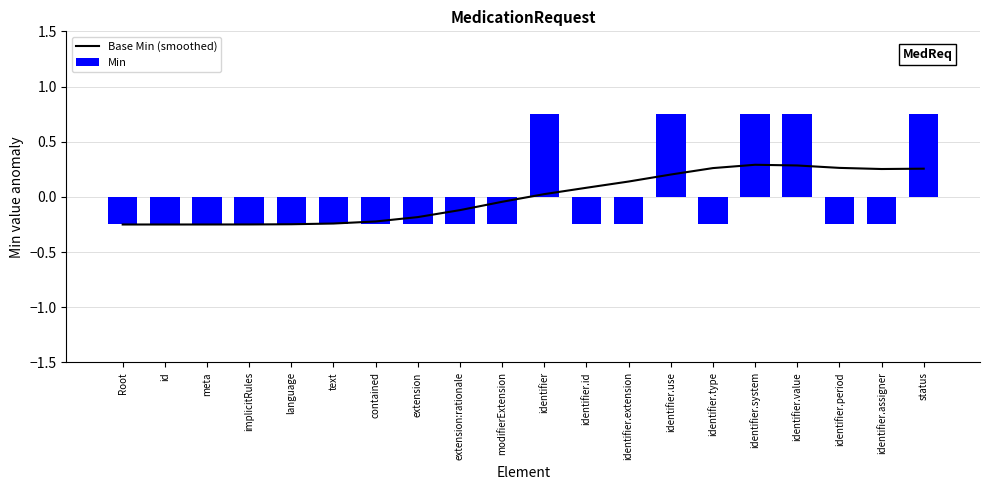

Which series has the widest spread of values?

Min